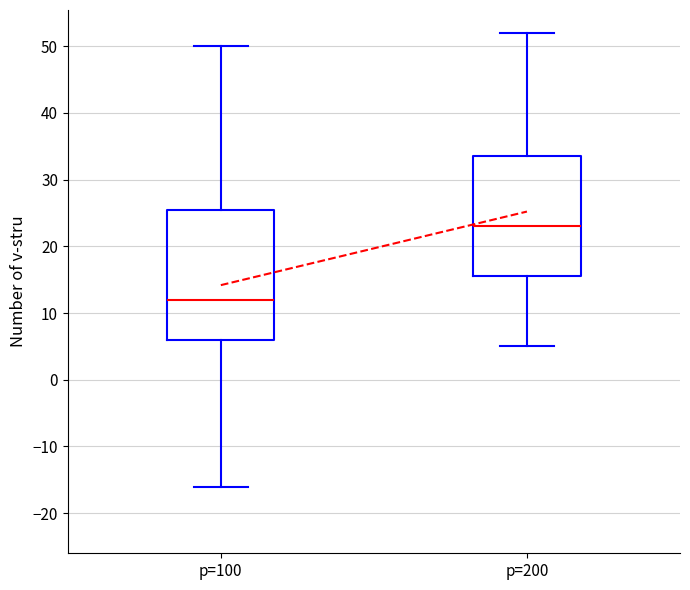

Which box is the tallest, from its lower edge to its upper edge?

p=100